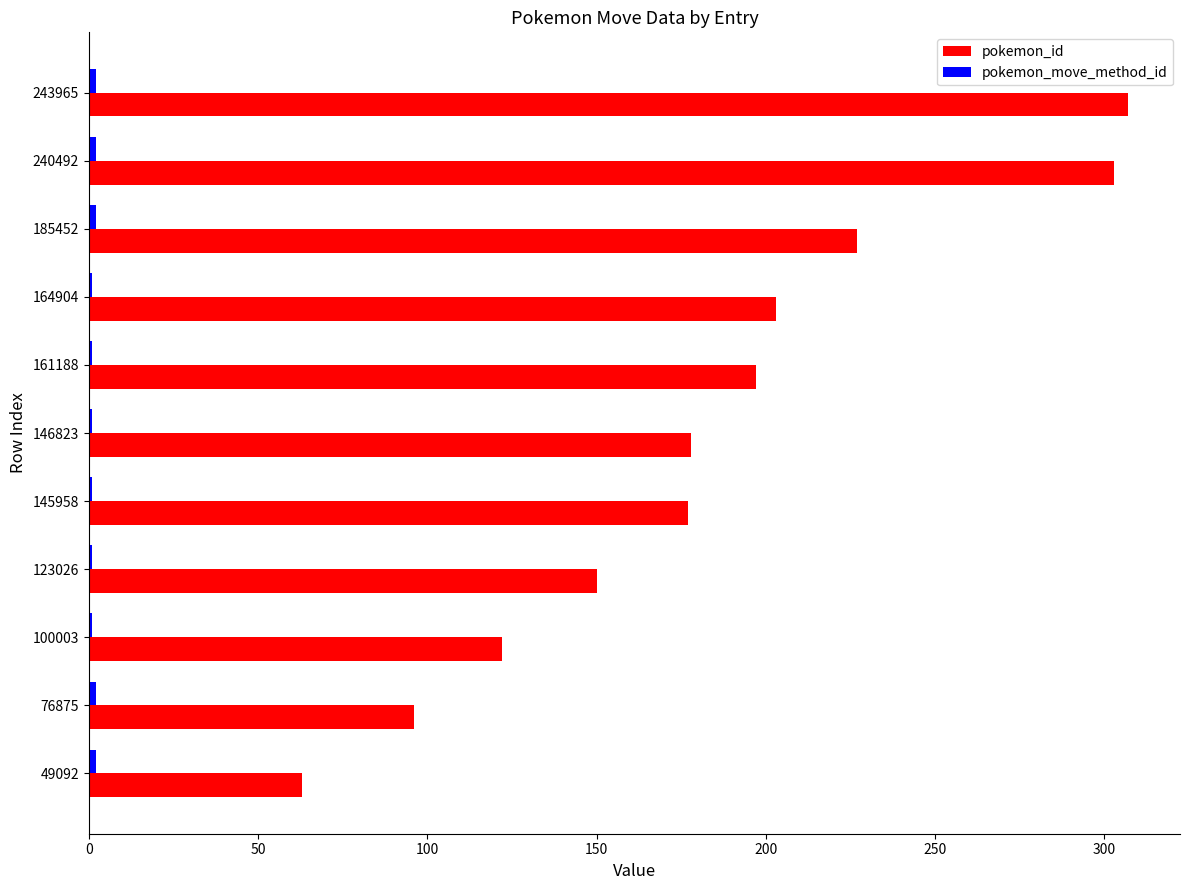

What is the minimum value shown in the chart?

1